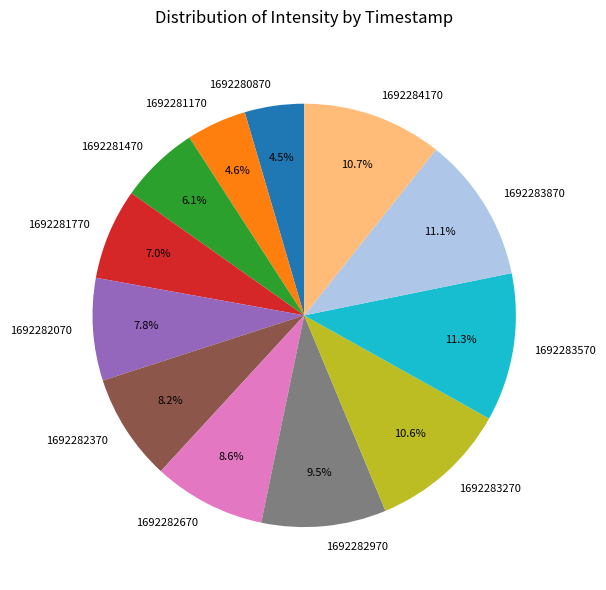

Approximately how many times larger is the value at 1692282670 compared to 1692283270?

0.8